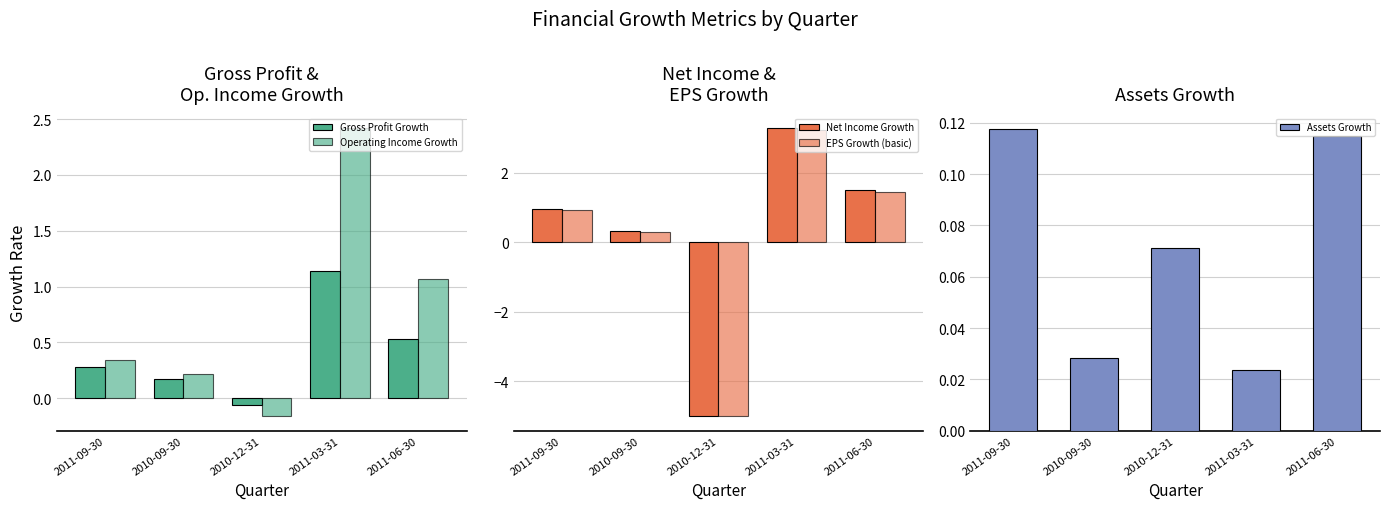

What are all the series names shown in the legend?

Gross Profit Growth, Operating Income Growth, Net Income Growth, EPS Growth (basic), Assets Growth